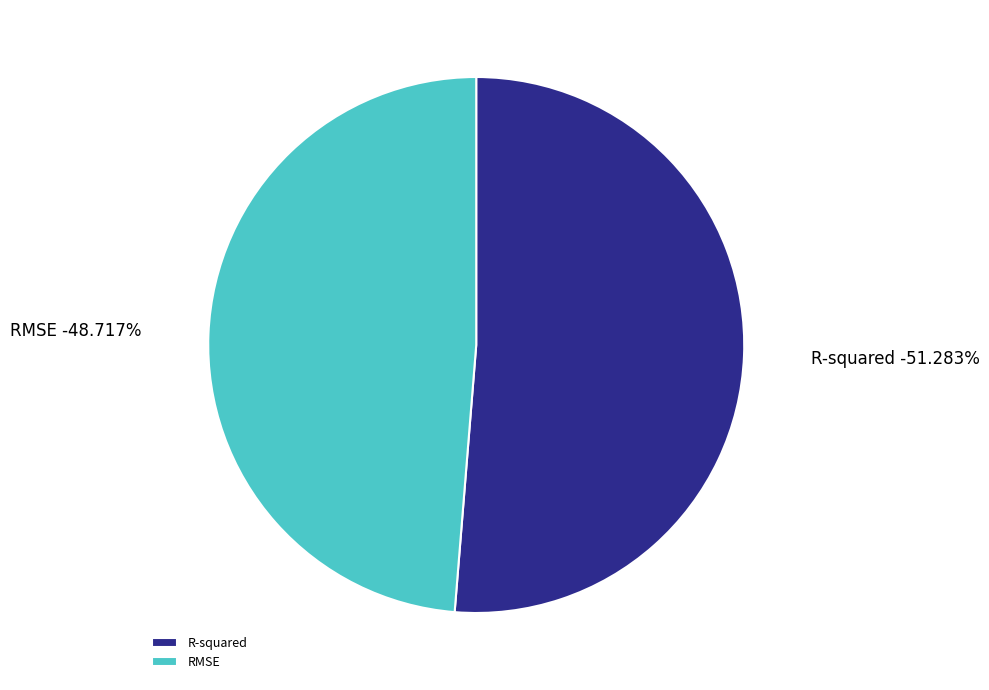

What percentage is the R-squared slice, to the nearest percent?

51%